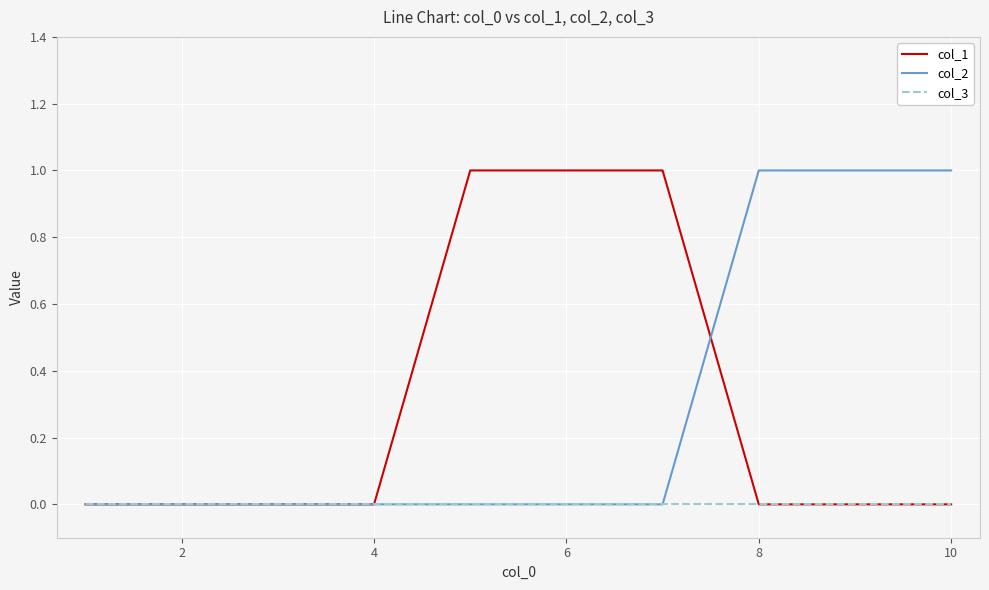

What is the highest value of the col_2 series?

1